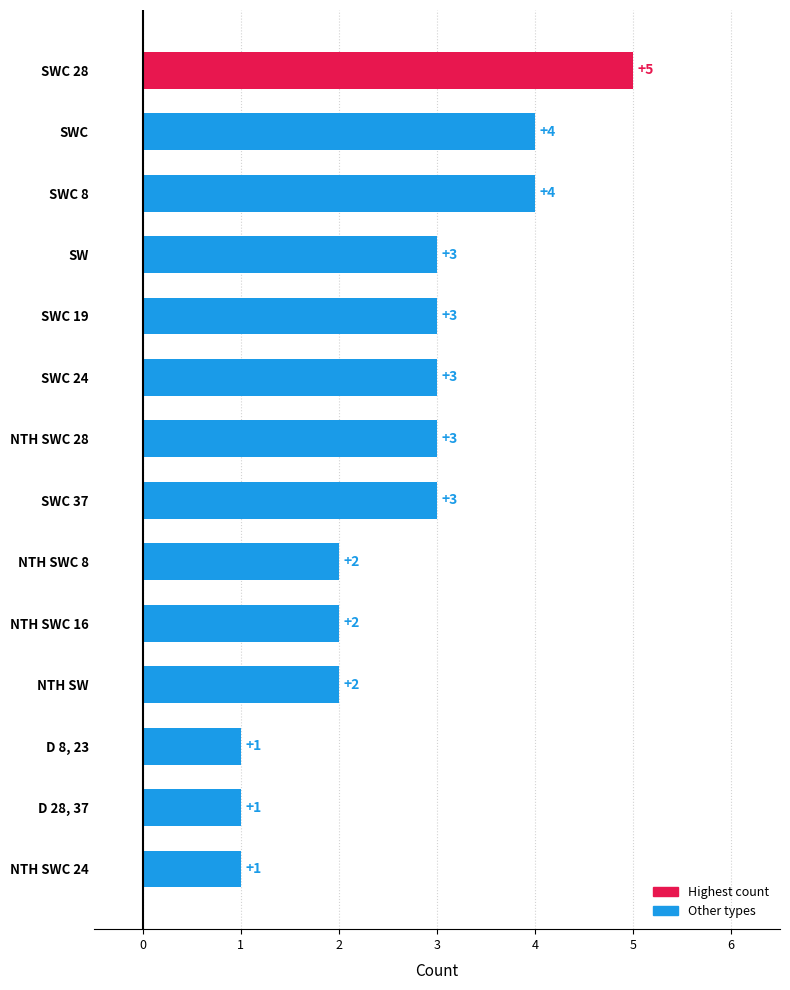

Which has a higher value, NTH SWC 8 or SWC 28?

SWC 28